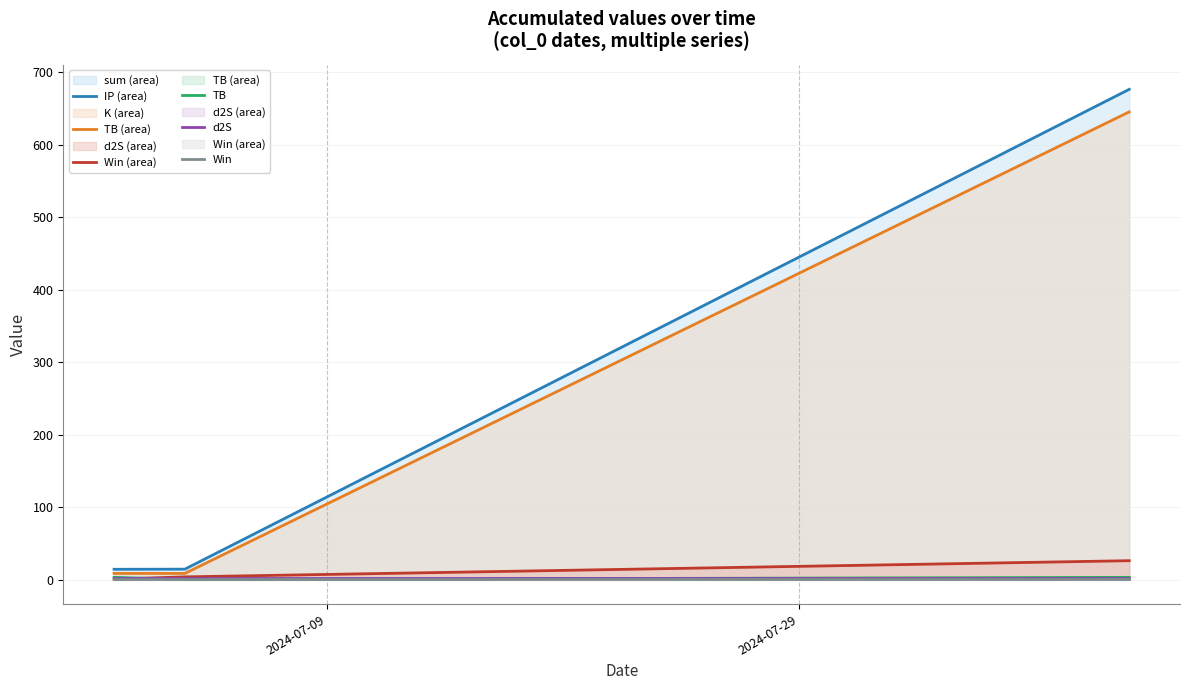

What is the difference between the maximum and second lowest values in the K series?

22.3